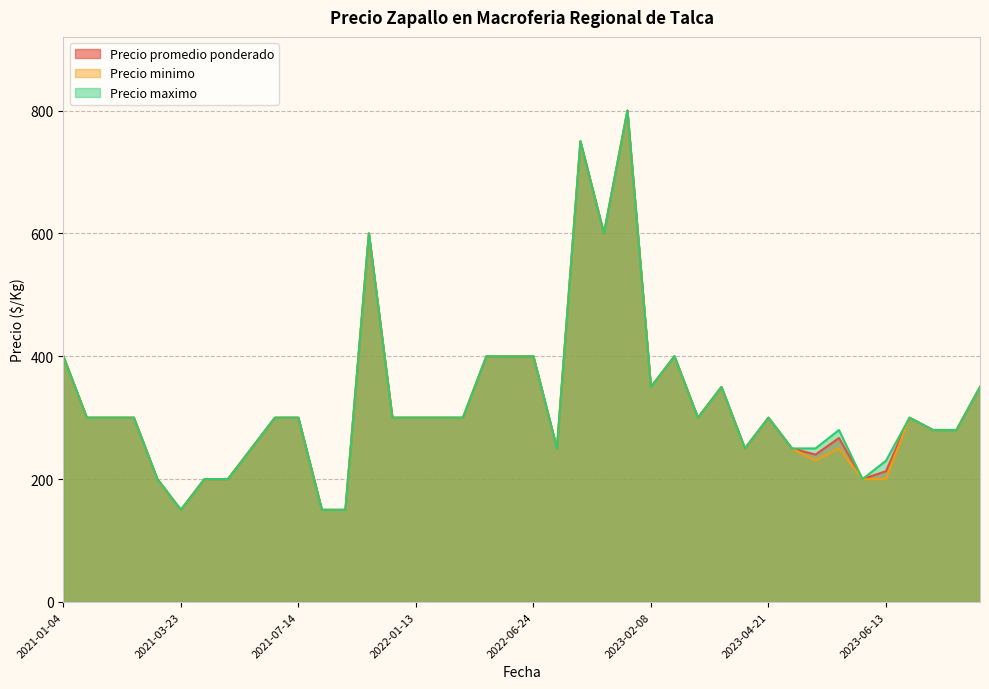

Is it true that Precio promedio ponderado equals 184 at 2022-06-24?

False